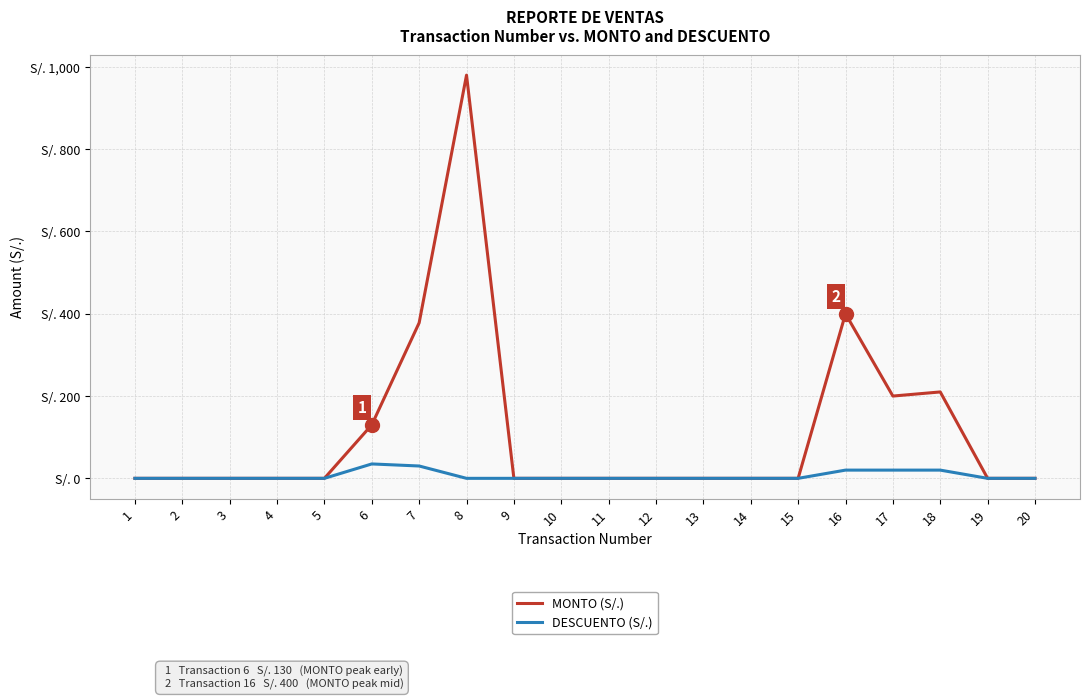

Reading right to left, what are all the values shown in this chart?

MONTO (S/.): 0	0	210	200	400	0	0	0	0	0	0	0	980	378	130	0	0	0	0	0
DESCUENTO (S/.): 0	0	20	20	20	0	0	0	0	0	0	0	0	30	35	0	0	0	0	0